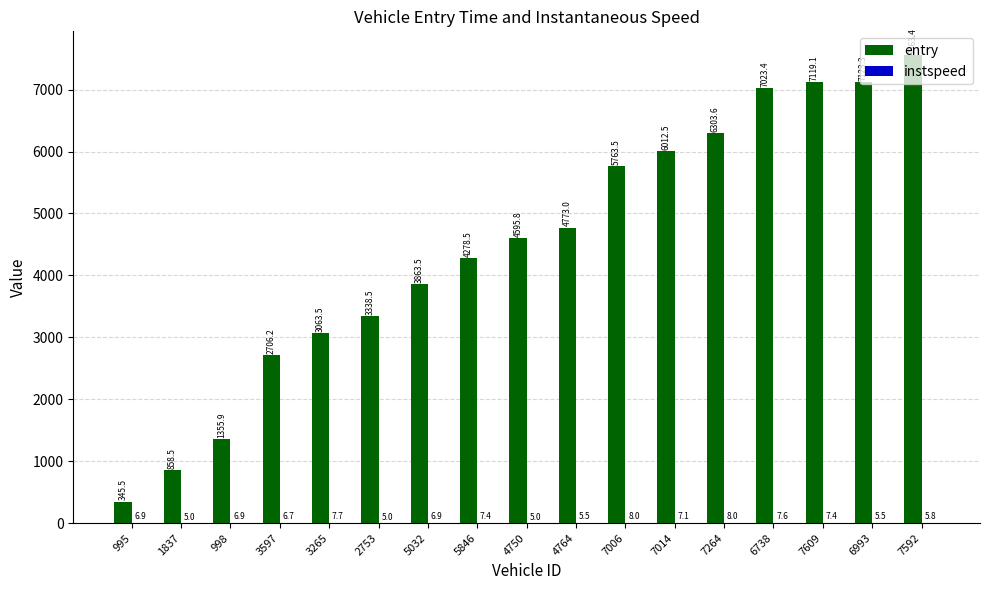

At which category is the sum across all series the highest?

7592